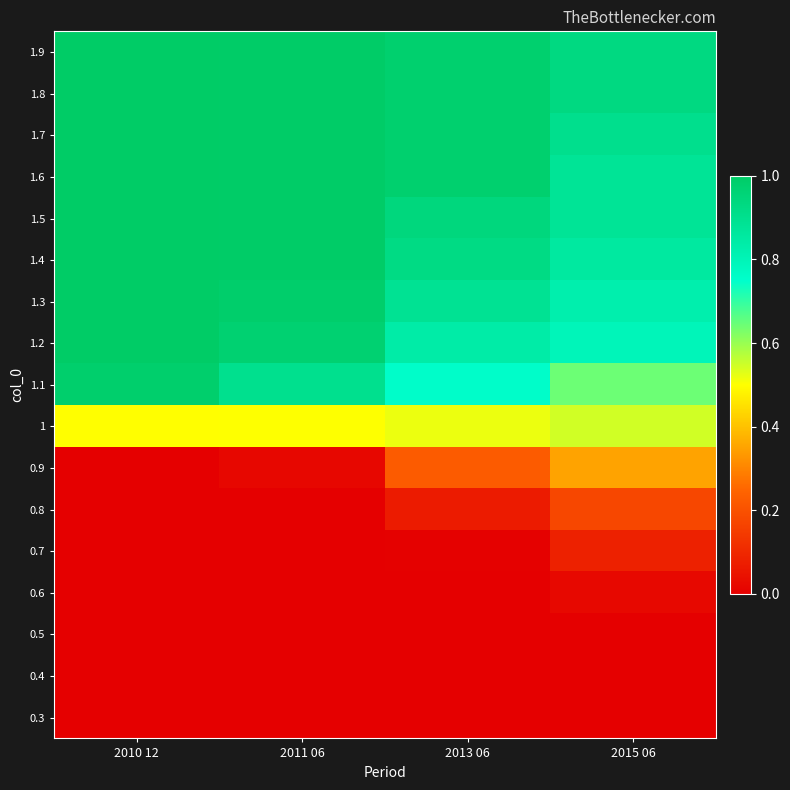

At which category does the chart reach its minimum across all series?

2010 12